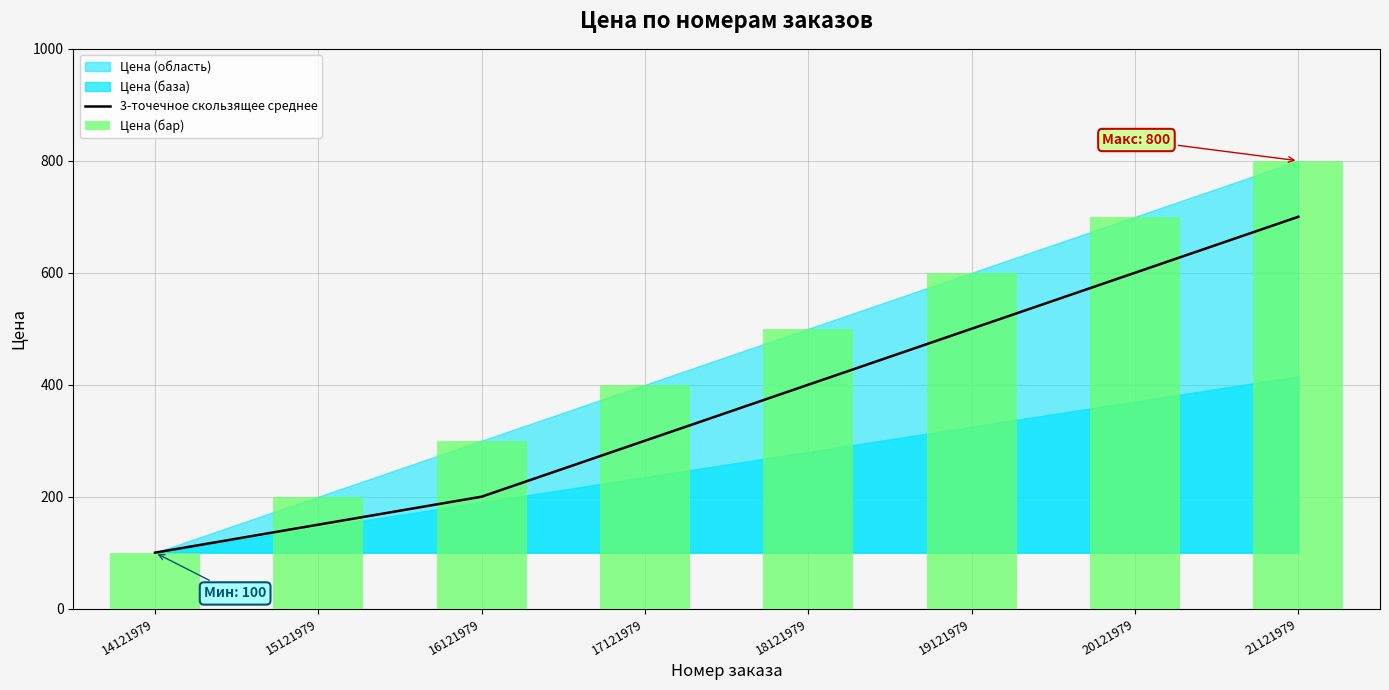

At which label does Цена (бар) reach its minimum?

14121979